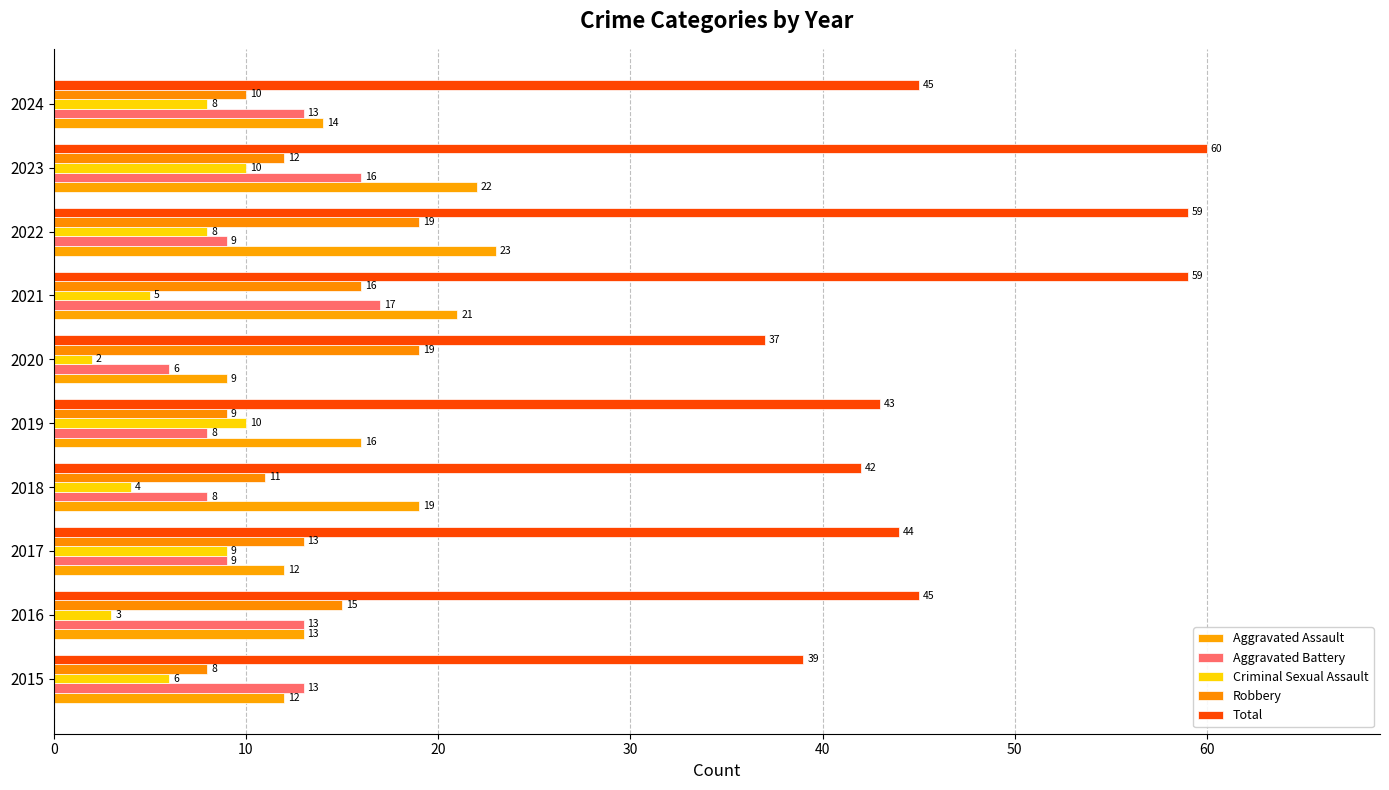

Count the number of data series in this chart.

5